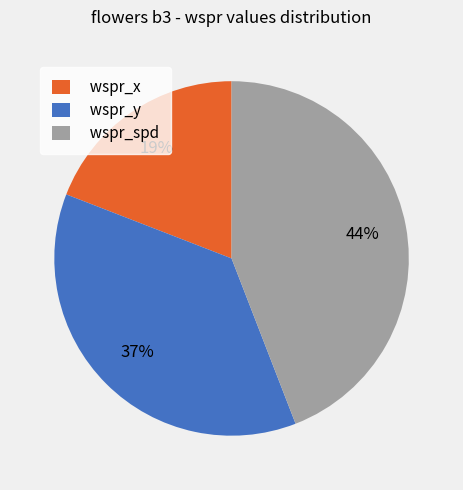

How many segments does this pie chart have?

3